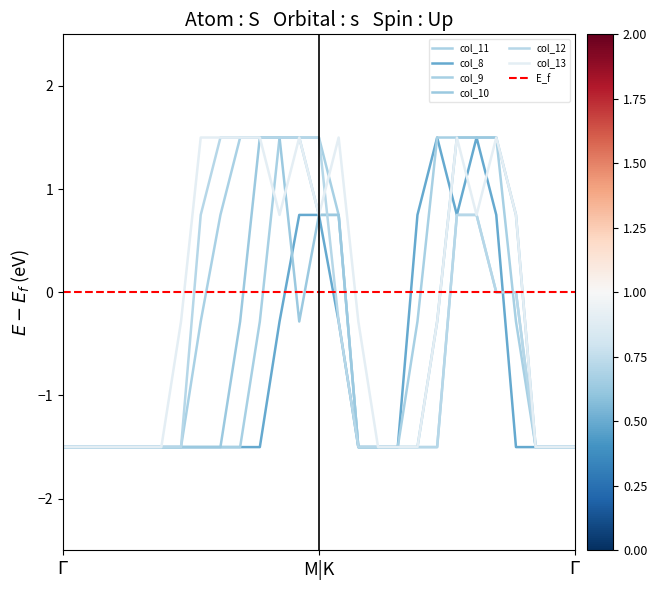

Count the number of data series in this chart.

6